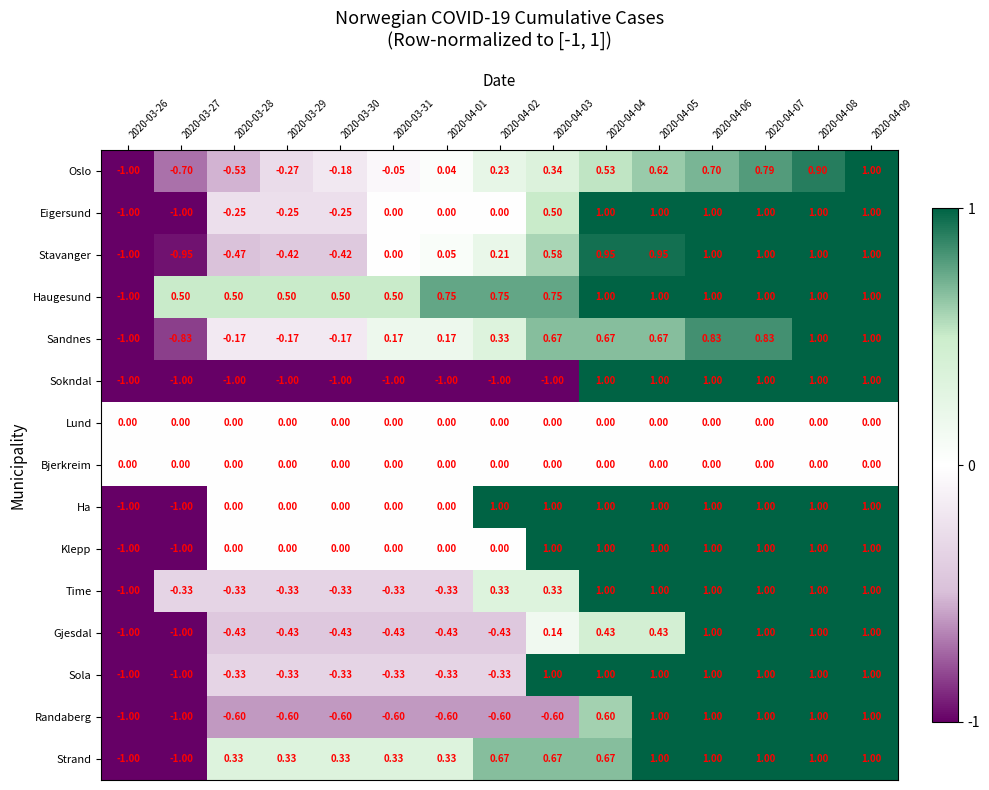

Between 2020-04-05 and 2020-04-08, which series saw the biggest shift?

Gjesdal